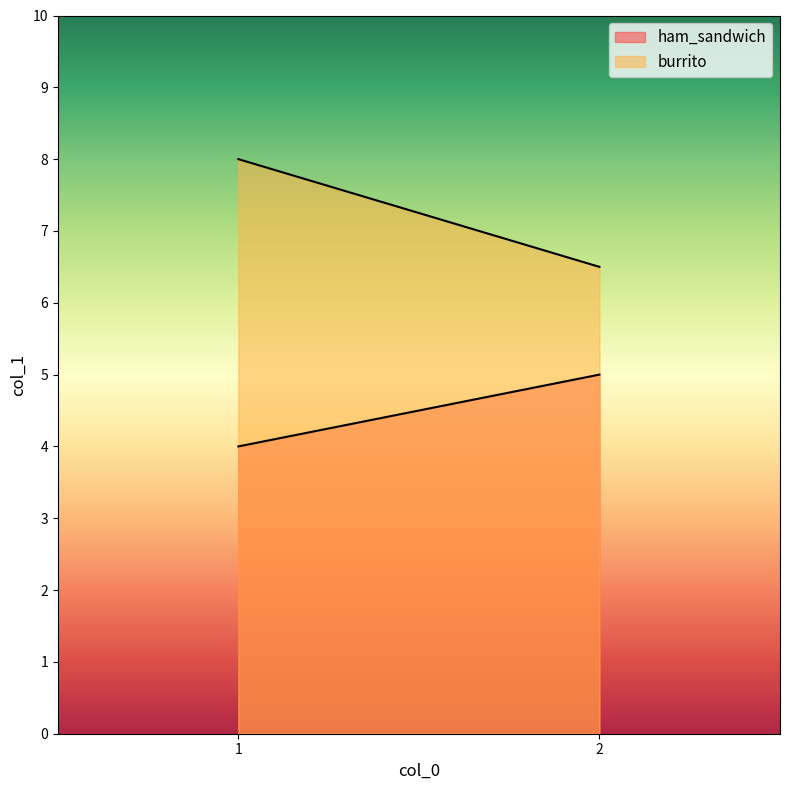

What is the minimum value for burrito?

6.5